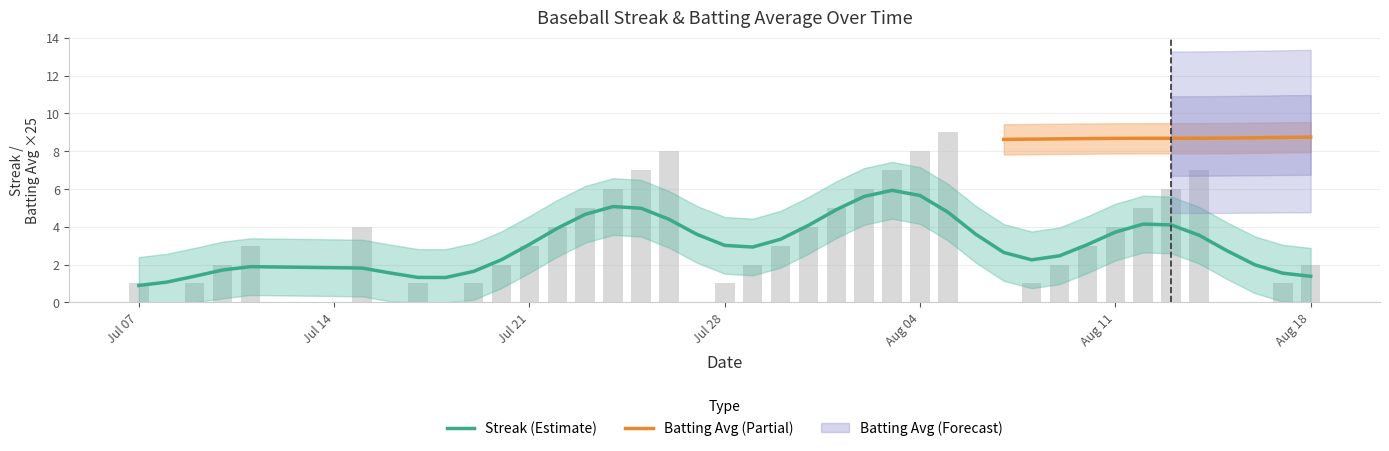

List the labels in order of value, largest first.

2010-08-05, 2010-07-26, 2010-08-04, 2010-07-25, 2010-08-03, 2010-08-14, 2010-07-24, 2010-08-02, 2010-08-13, 2010-07-23, 2010-08-01, 2010-08-12, 2010-07-15, 2010-07-22, 2010-07-31, 2010-08-11, 2010-07-11, 2010-07-21, 2010-07-30, 2010-08-10, 2010-07-10, 2010-07-20, 2010-07-29, 2010-08-09, 2010-08-18, 2010-07-07, 2010-07-09, 2010-07-17, 2010-07-19, 2010-07-28, 2010-08-08, 2010-08-17, 2010-07-08, 2010-07-16, 2010-07-18, 2010-07-27, 2010-08-06, 2010-08-07, 2010-08-15, 2010-08-16